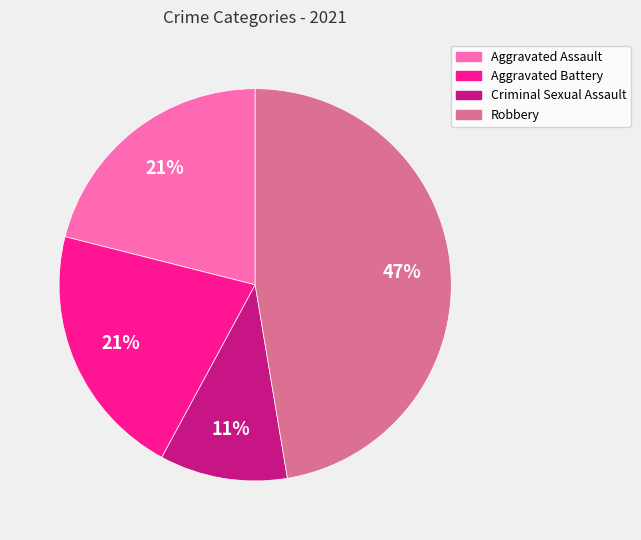

How many segments does this pie chart have?

4